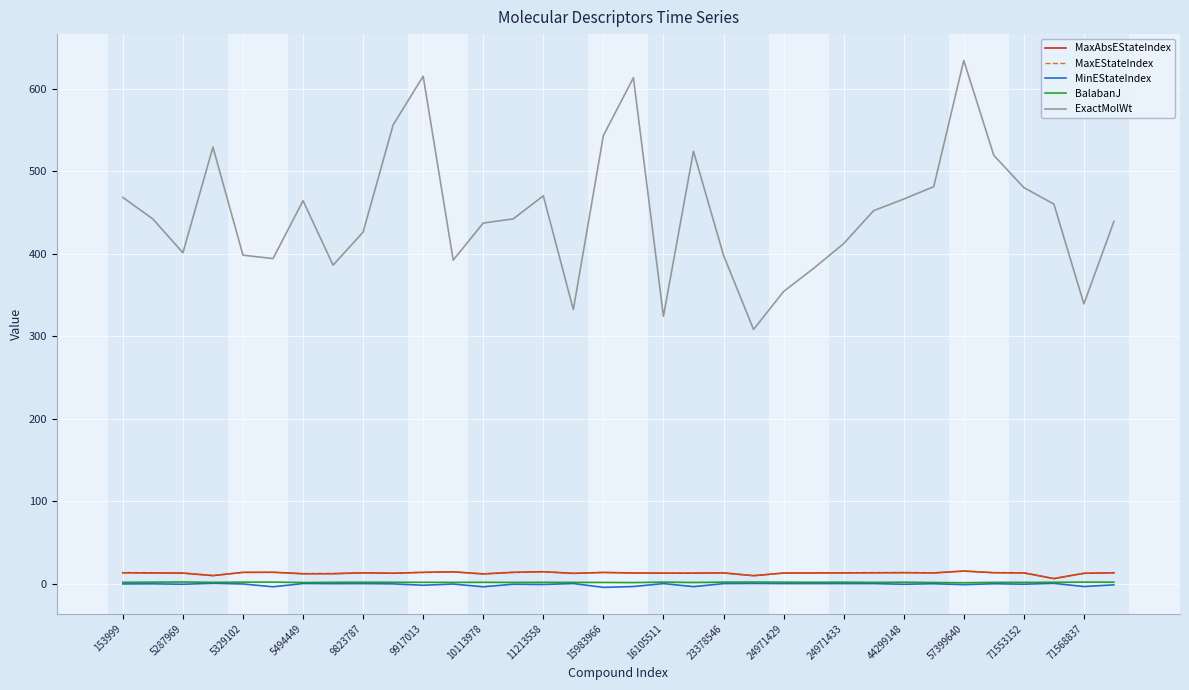

Does the chart display data point markers on the line(s)?

No